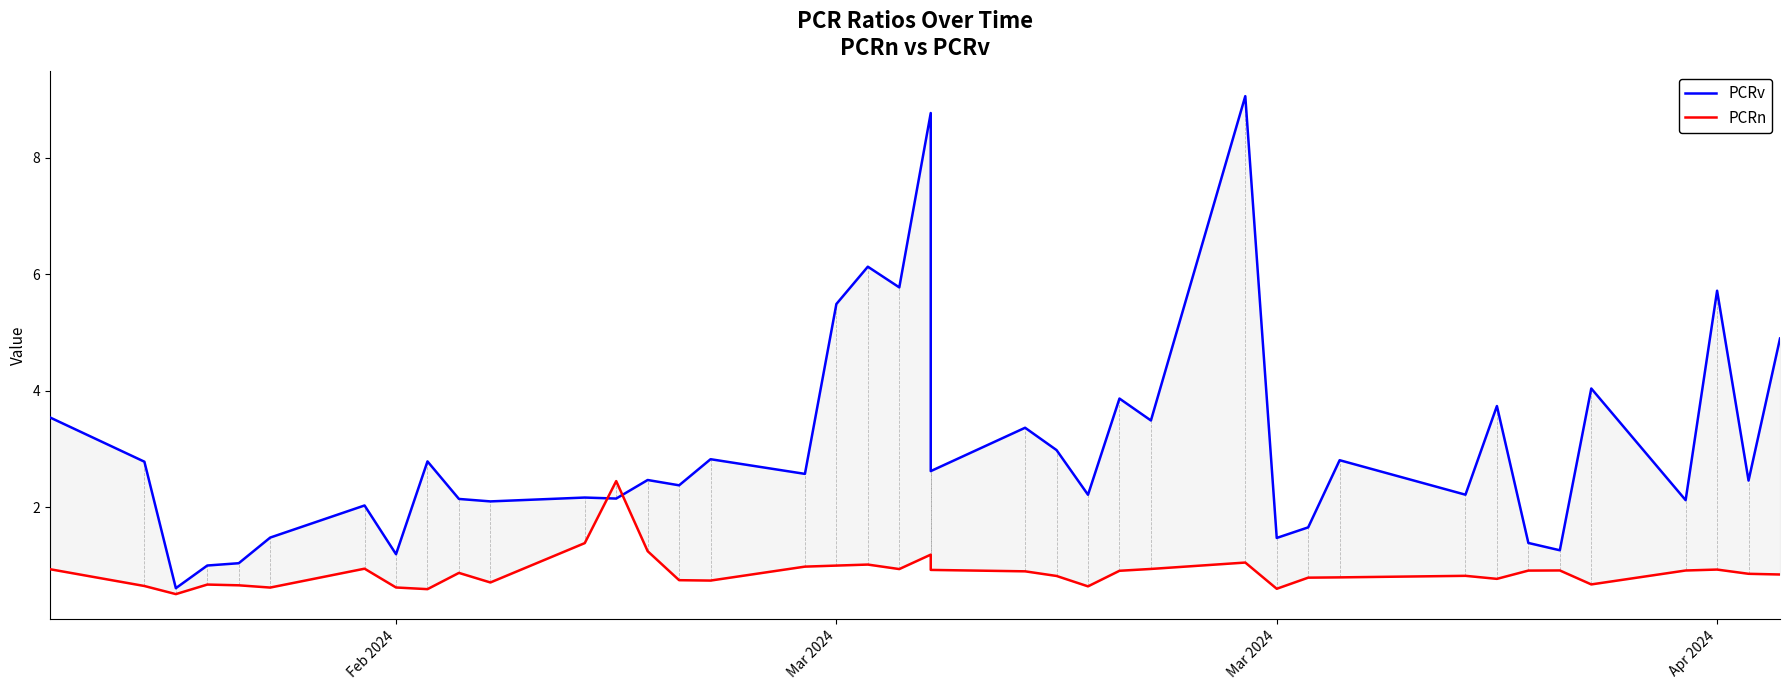

What is the minimum value for PCRv?

0.6